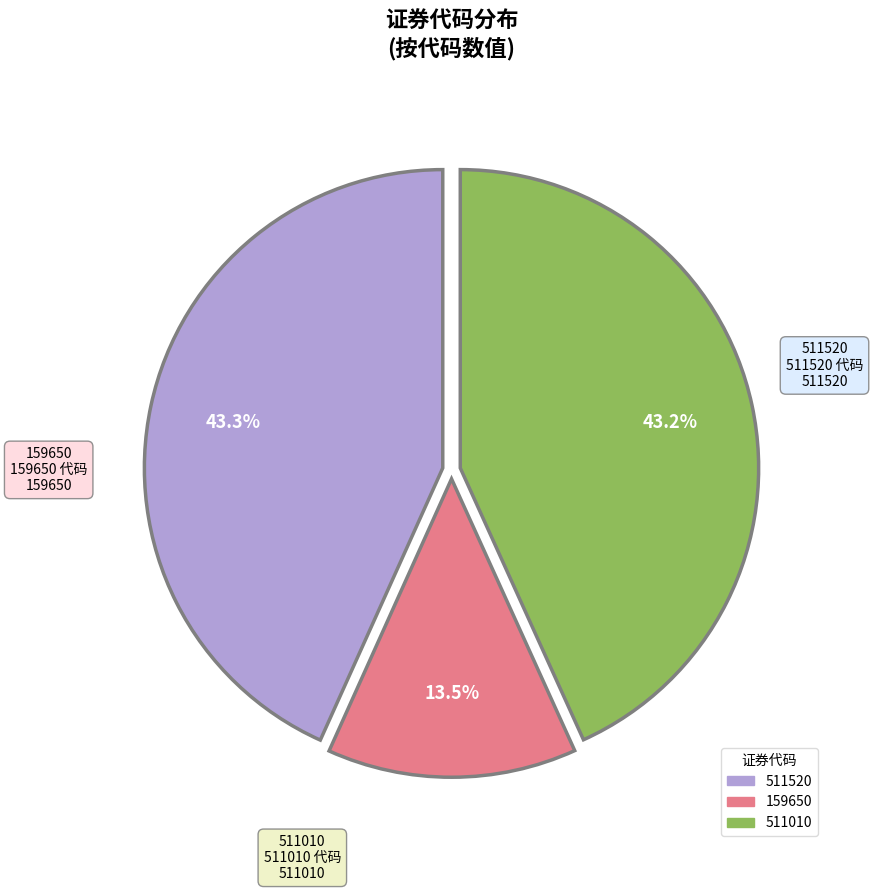

Approximately how many times larger is the value at 159650 compared to 511010?

0.3